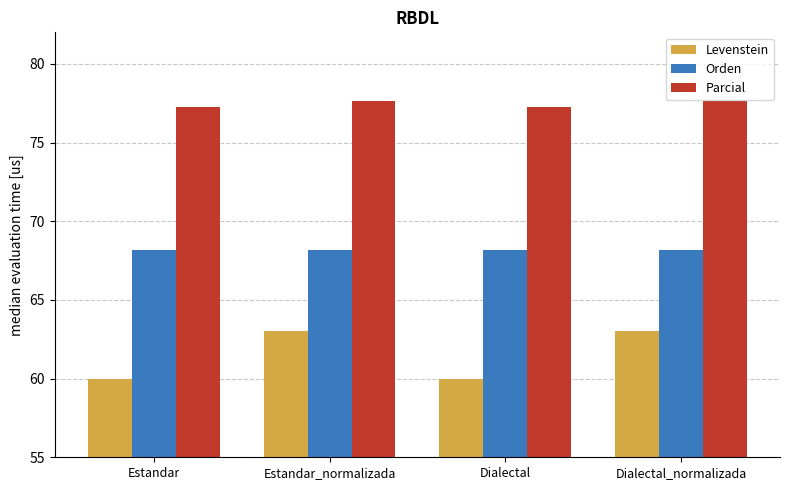

What are all the series names shown in the legend?

Levenstein, Orden, Parcial